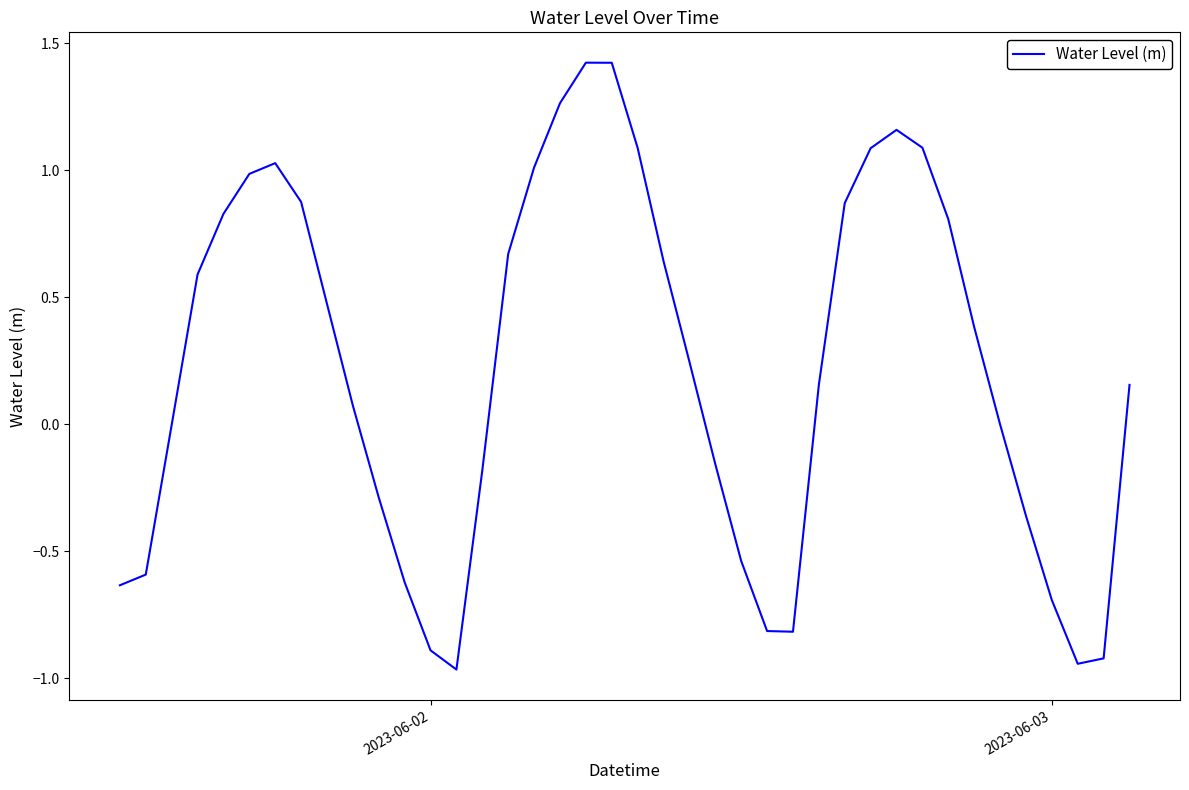

What is the greatest value displayed?

1.4